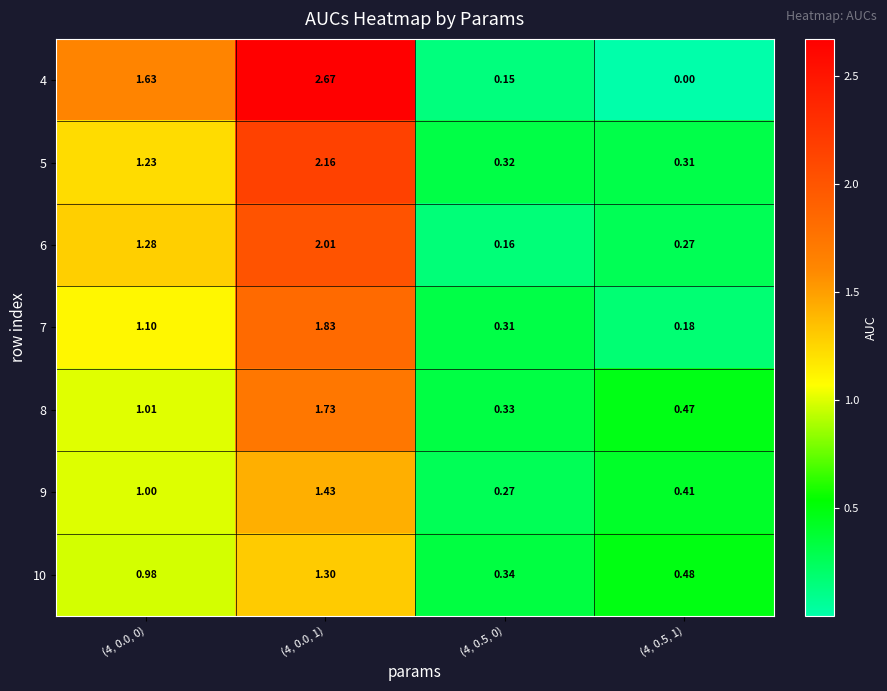

Is the value of 7 at (4, 0.5, 1) greater than the value of 4 at (4, 0.5, 1)?

Yes